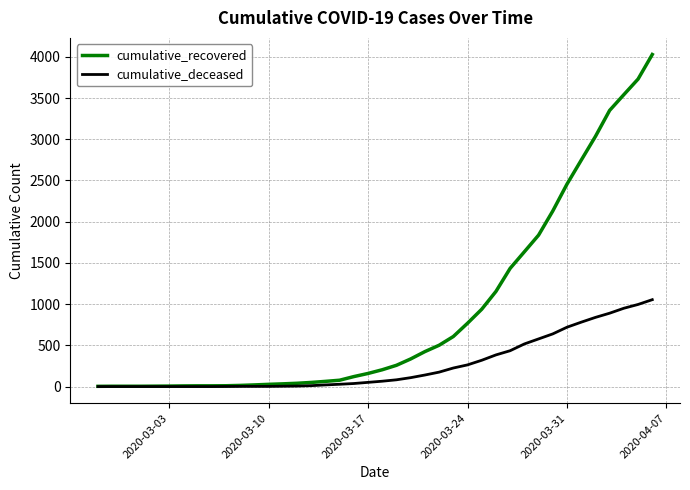

Which series has the largest total across all categories?

cumulative_recovered